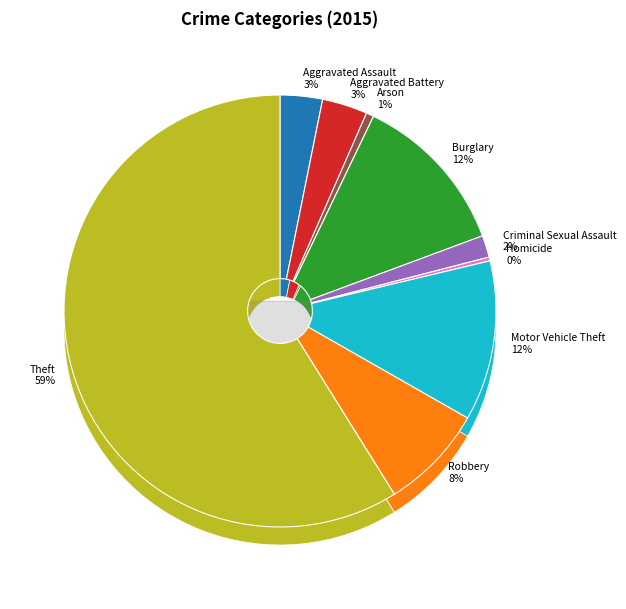

Do Aggravated Assault and Criminal Sexual Assault together represent more than half of the pie?

No